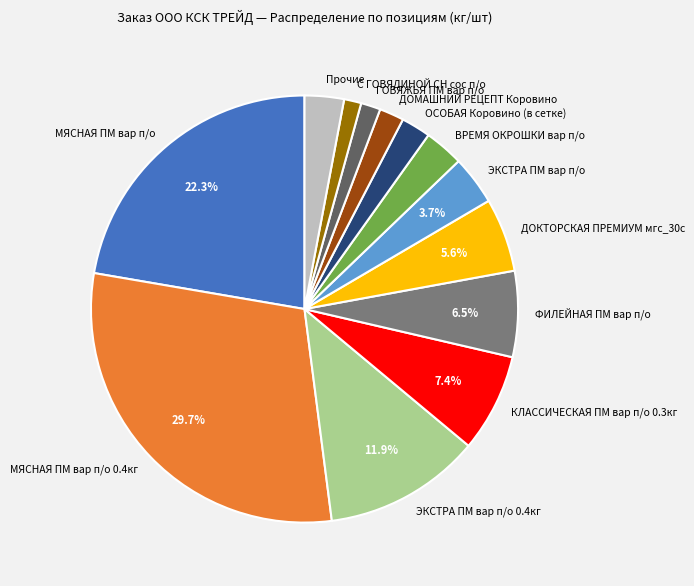

True or false: ГОВЯЖЬЯ ПМ вар п/о accounts for 14% of the total.

False